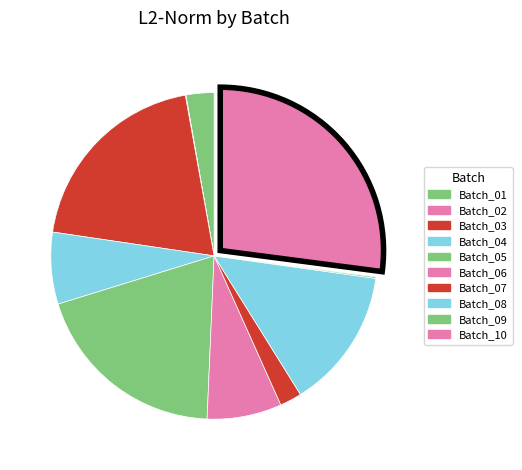

How many slices are in this pie chart?

10